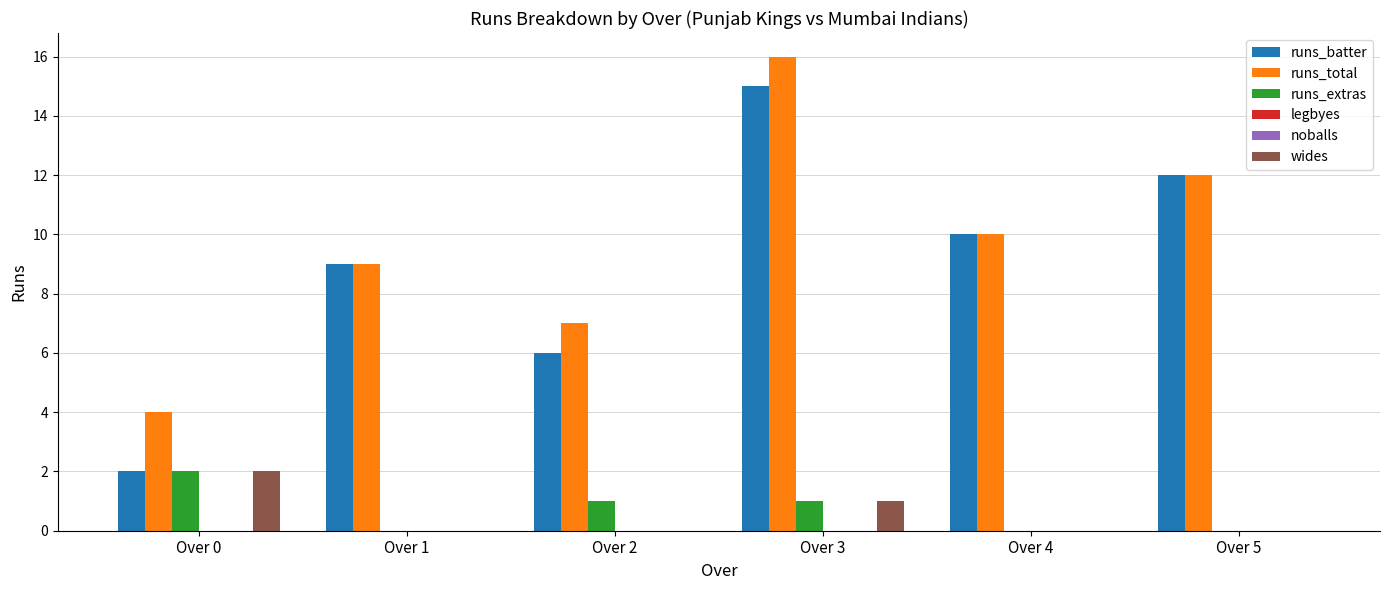

How many bars are there in total?

36